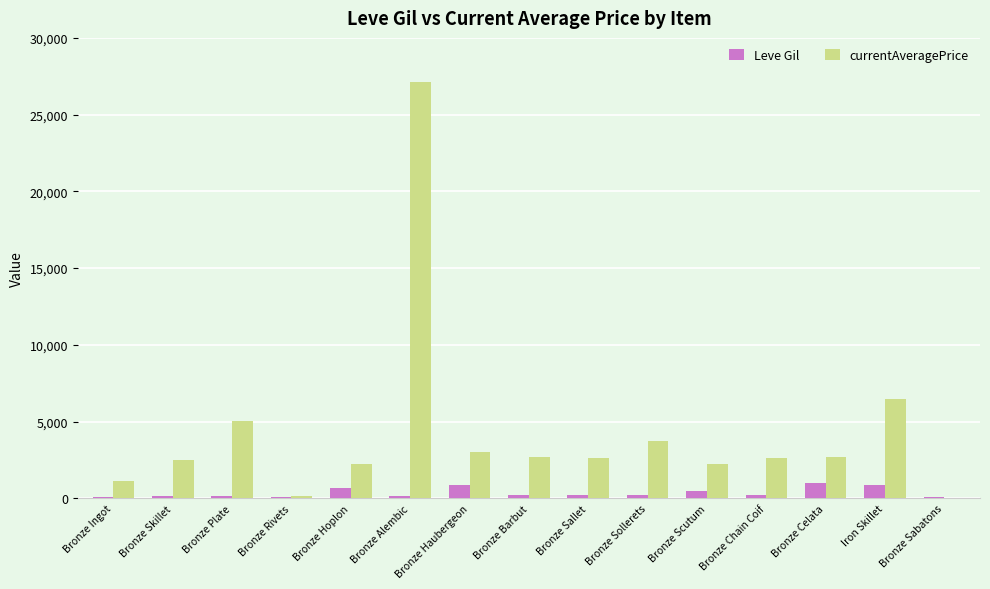

What is the sum of all Leve Gil values?

5535.0